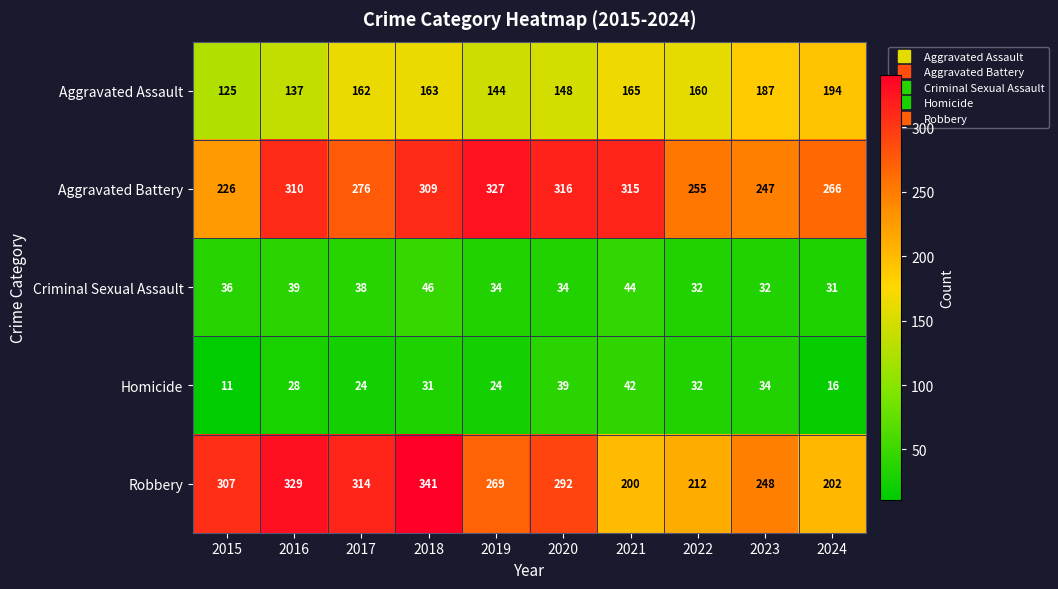

Count the number of data series in this chart.

5